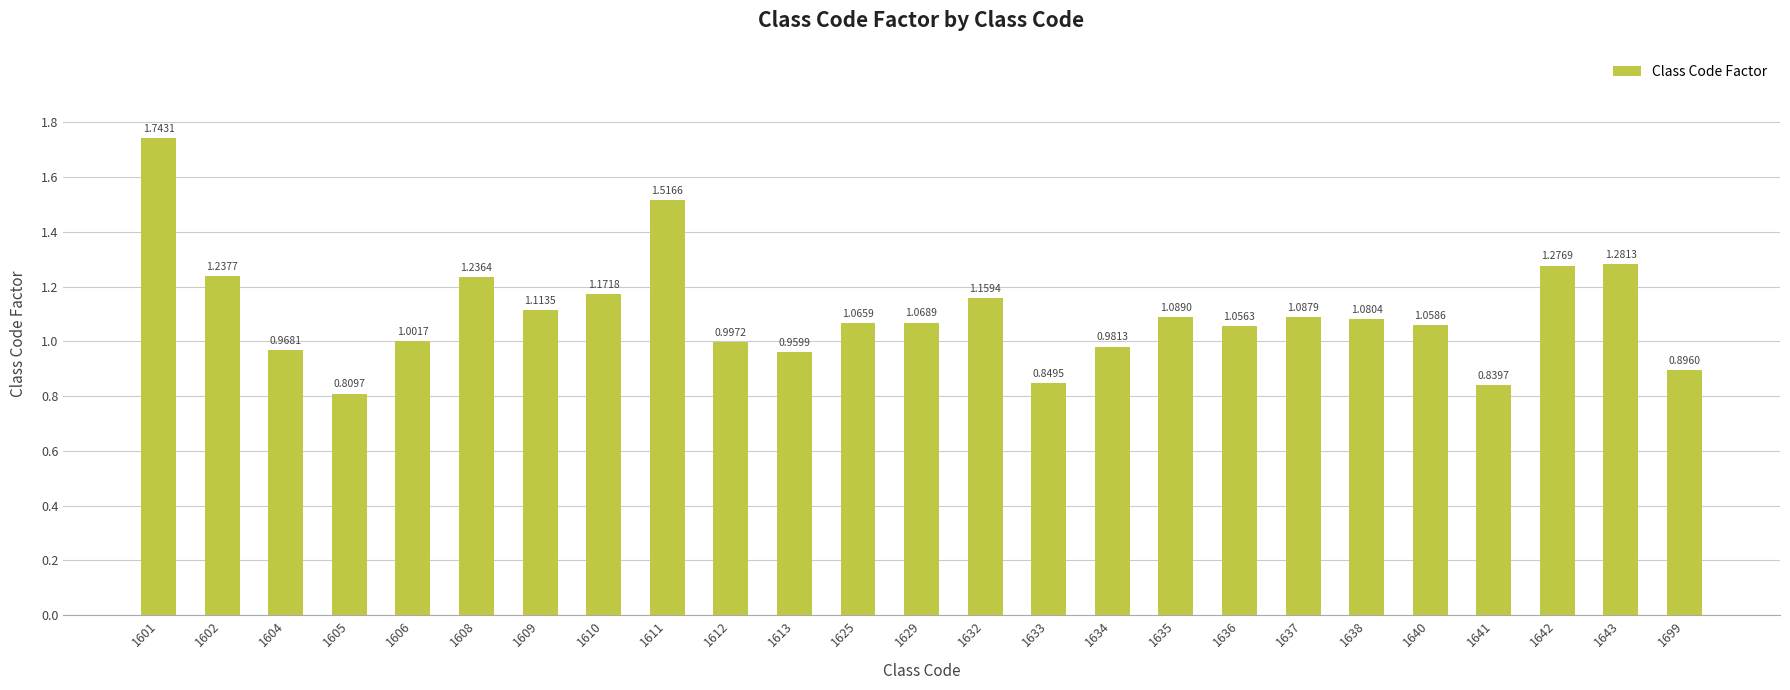

Rank the categories by value from lowest to highest.

1605, 1641, 1633, 1699, 1613, 1604, 1634, 1612, 1606, 1636, 1640, 1625, 1629, 1638, 1637, 1635, 1609, 1632, 1610, 1608, 1602, 1642, 1643, 1611, 1601